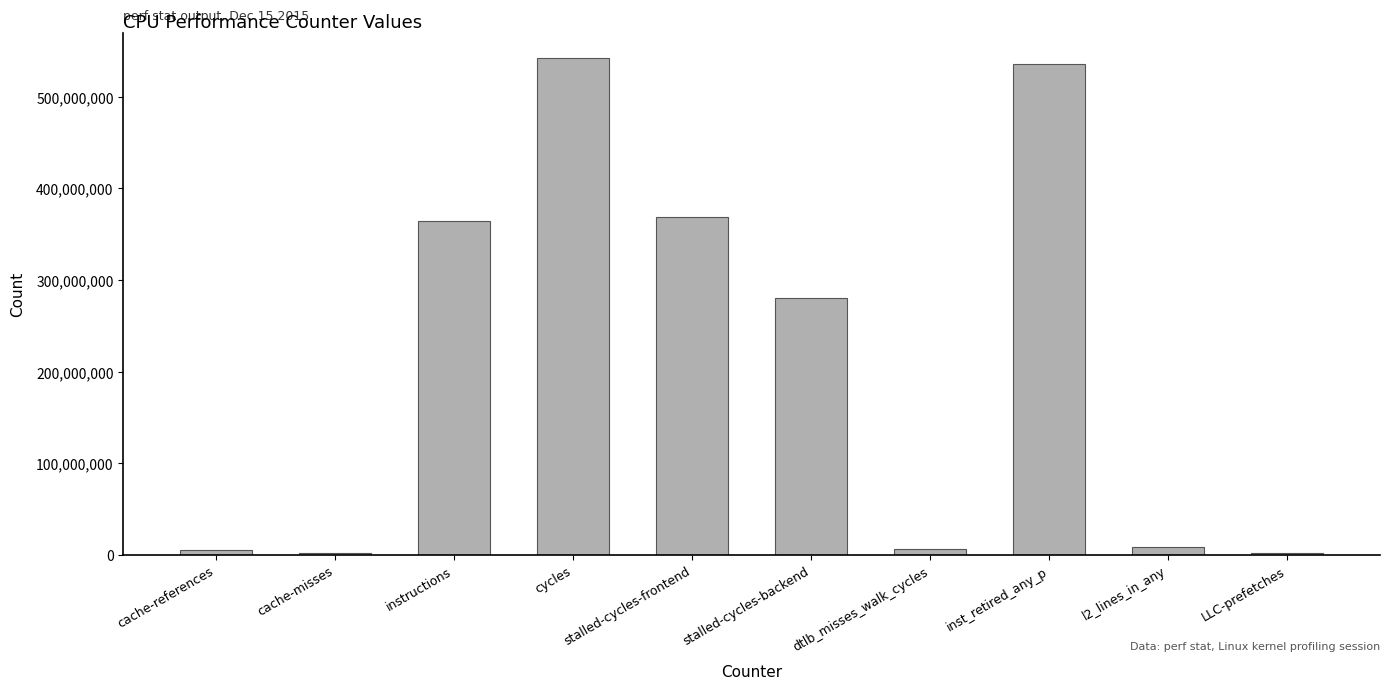

What is the average value?

211484344